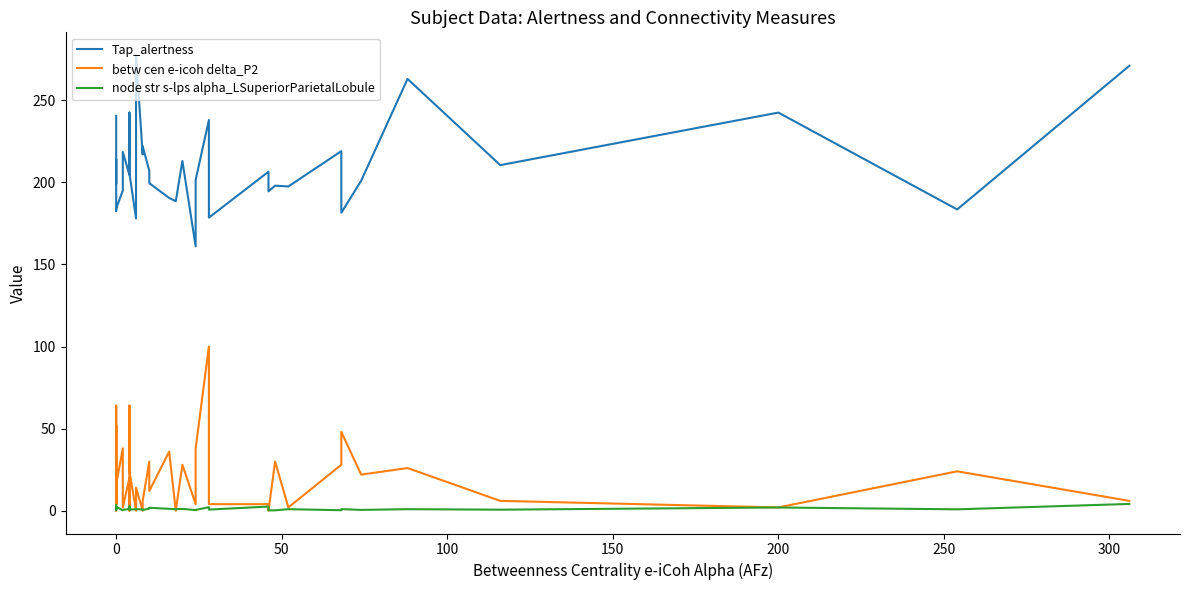

The value of betw cen e-icoh delta_P2 at 14 is 42.7. True or false?

False